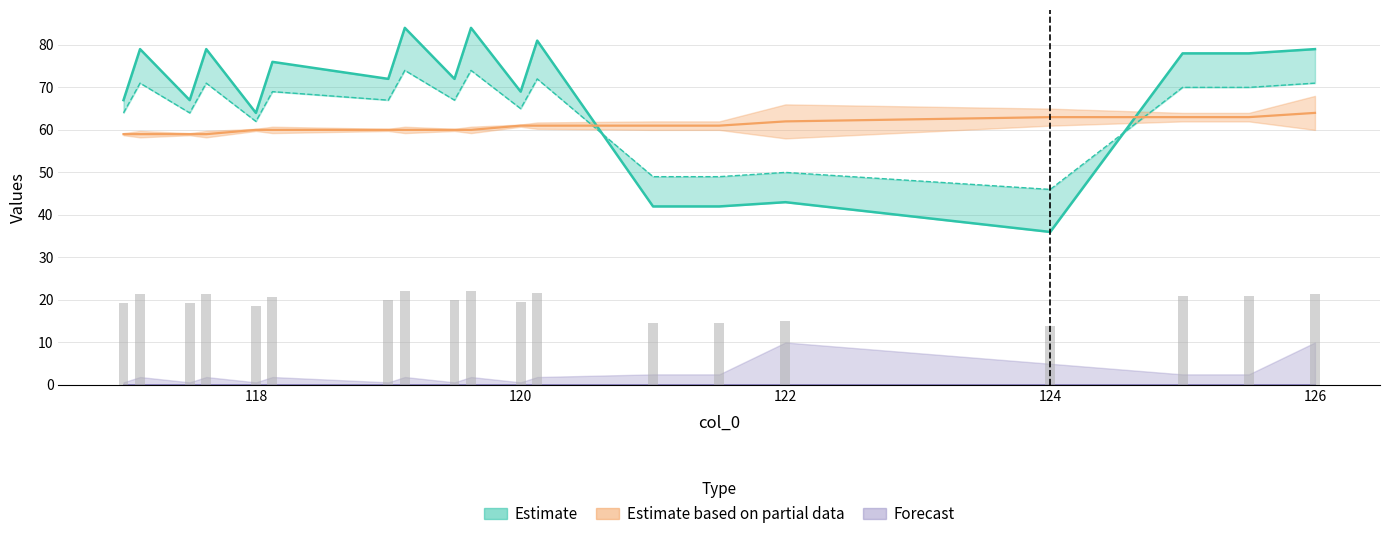

True or false: col_2 has a value of 19.5 at 120.0.

True